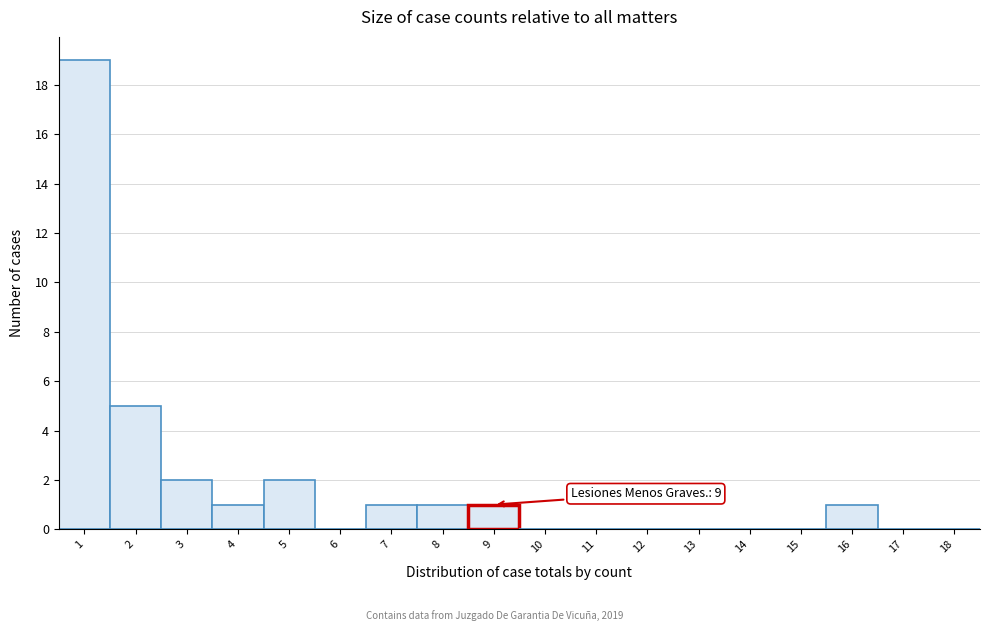

Reading left to right, list all the values displayed in this chart.

1=19	2=5	3=2	4=1	5=2	6=0	7=1	8=1	9=1	10=0	11=0	12=0	13=0	14=0	15=0	16=1	17=0	18=0